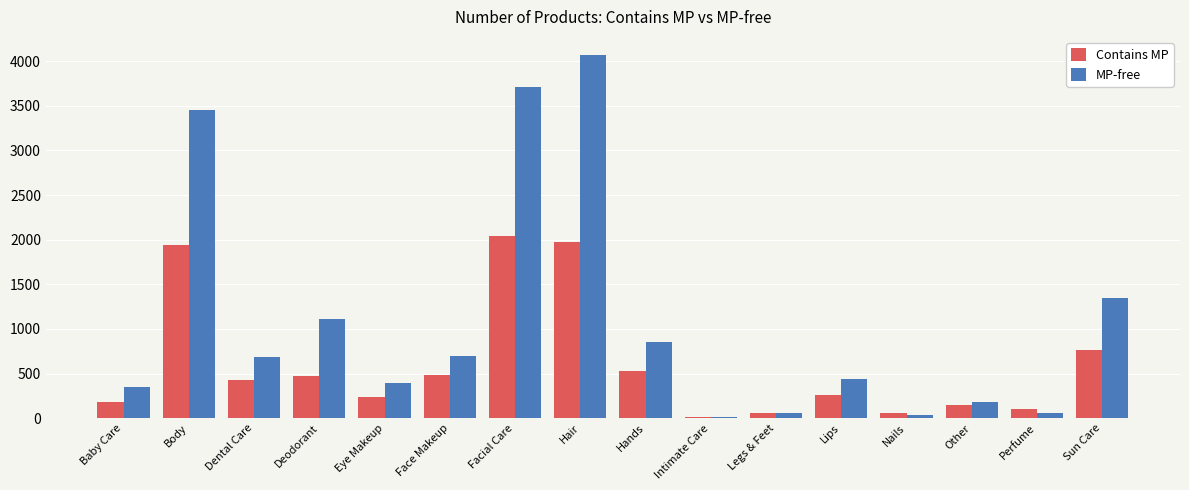

The MP-free series shows 1199 at Face Makeup. True or false?

False